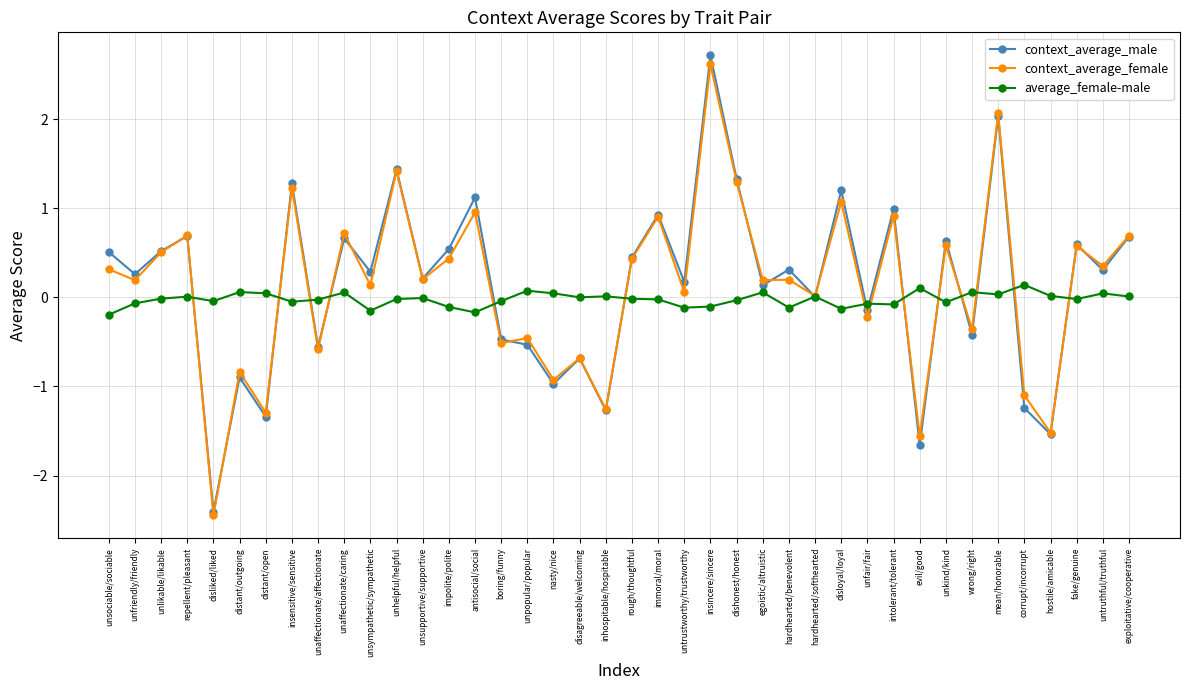

True or false: context_average_male and context_average_female cross at least once.

True